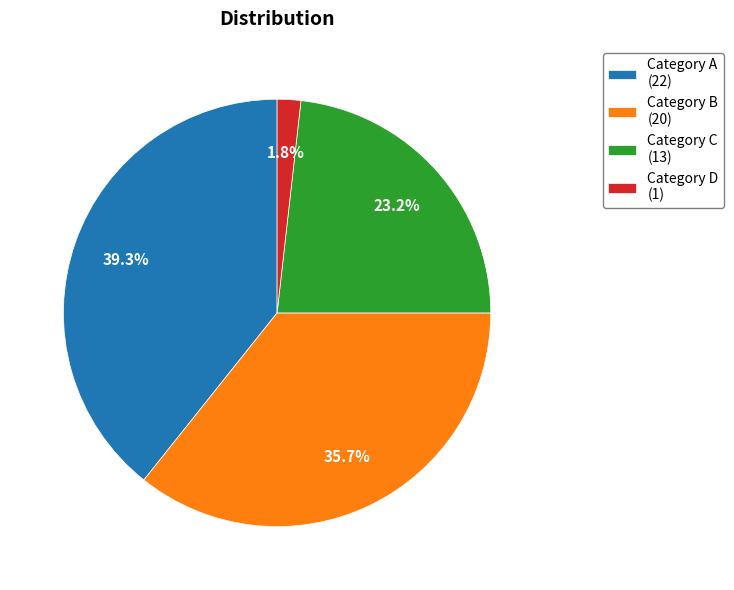

What is the total percentage of Category B (20) and Category A (22)?

75.0%